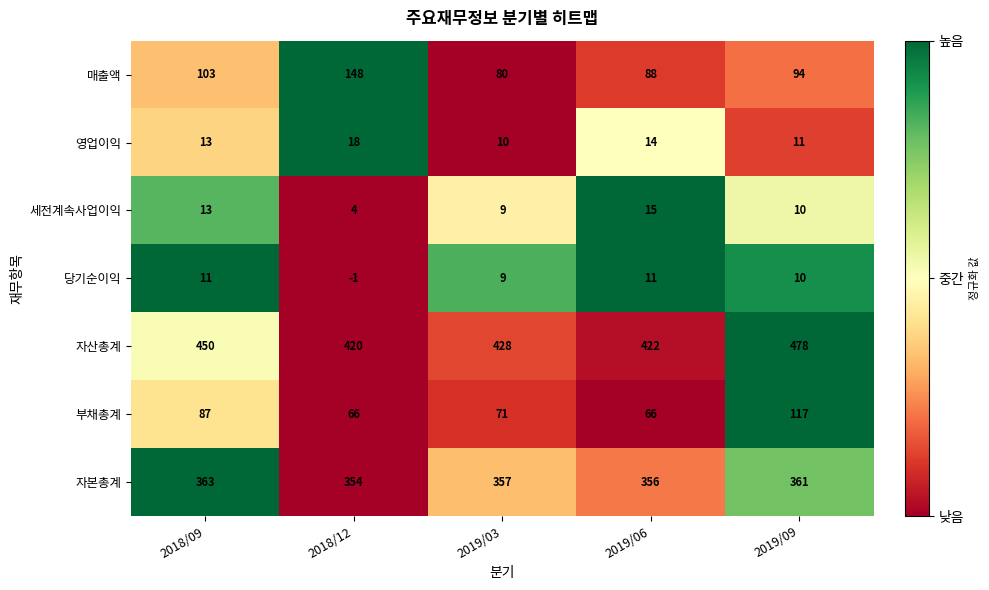

What is the sum of the 자산총계 values at 2019/09 and 2019/03?

906